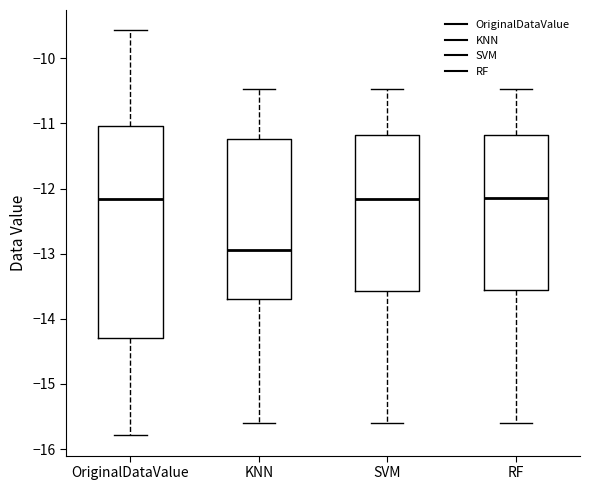

Reading left to right, transcribe this box plot: for each box, give where its median line is, the range the box spans, and where its two whiskers end, as read against the y-axis. The values are not printed on the chart, so give them approximately, as read against the axis.

OriginalDataValue: median -12.2, box -14.3 to -11.0, whiskers -15.8 to -9.6
KNN: median -12.9, box -13.7 to -11.2, whiskers -15.6 to -10.5
SVM: median -12.2, box -13.6 to -11.2, whiskers -15.6 to -10.5
RF: median -12.1, box -13.6 to -11.2, whiskers -15.6 to -10.5